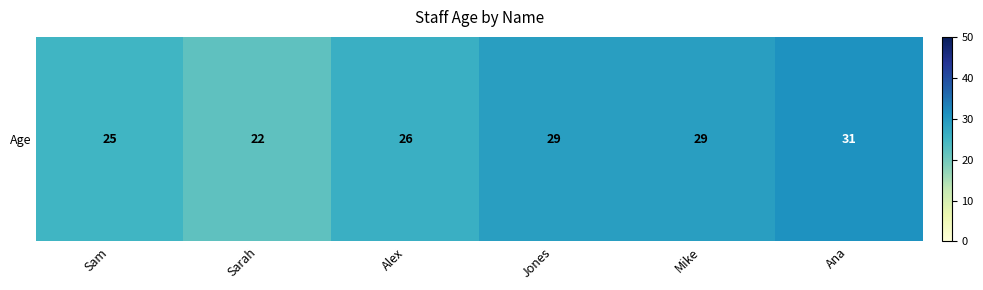

Which has a higher value, Alex or Jones?

Jones